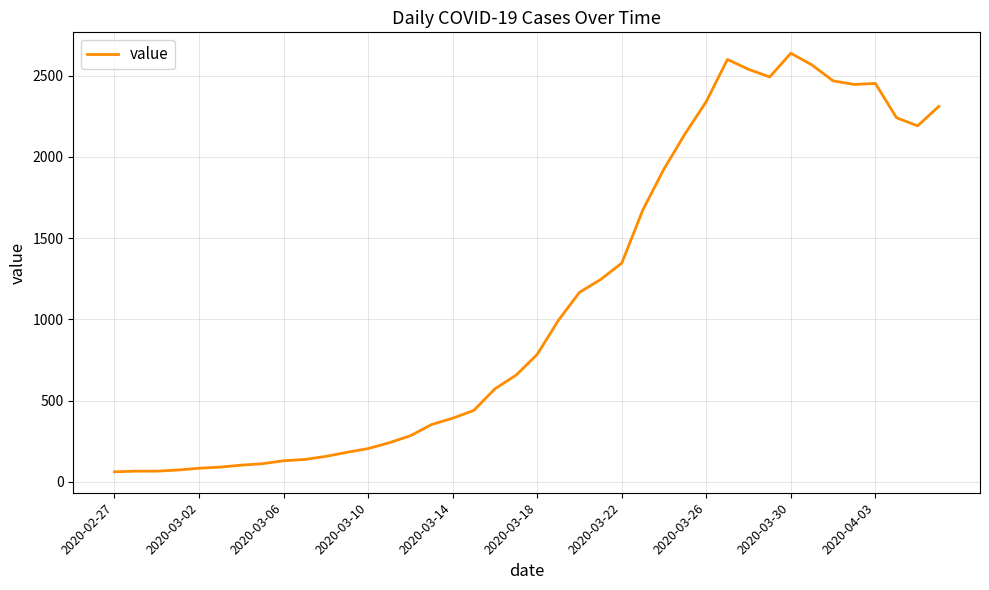

What is the greatest value displayed?

2638